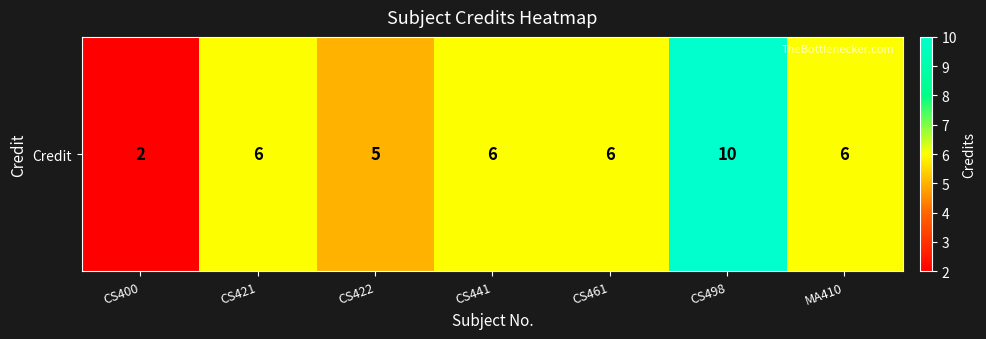

What is the difference between the values at CS498 and CS421?

4